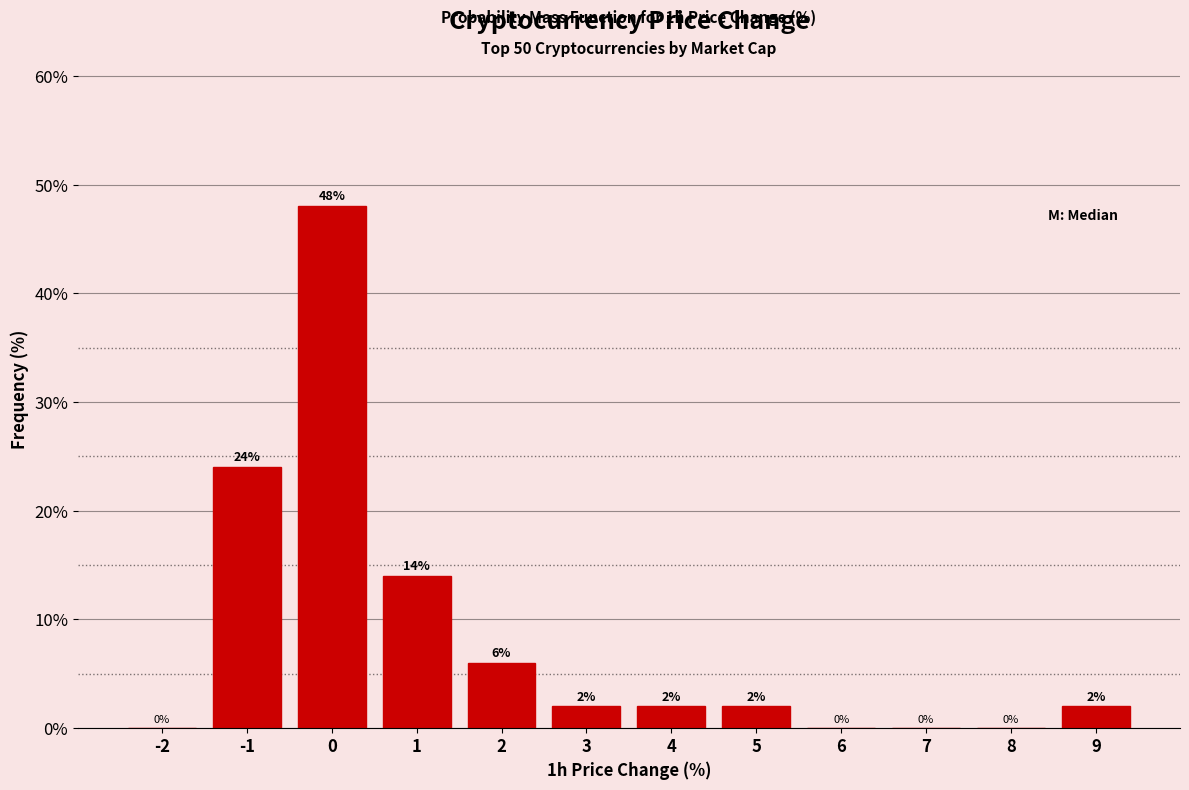

Reading left to right, extract all data points from this chart.

-2=0.0	-1=24.0	0=48.0	1=14.0	2=6.0	3=2.0	4=2.0	5=2.0	6=0.0	7=0.0	8=0.0	9=2.0